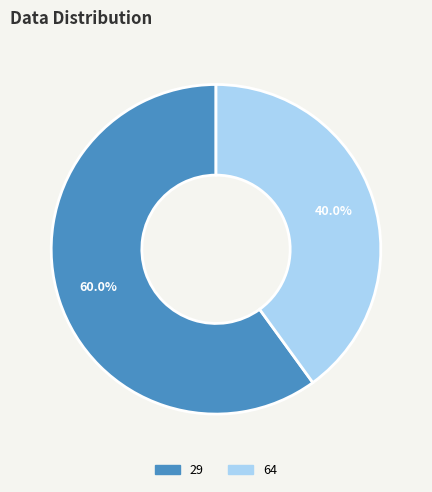

Do 64 and 29 together represent more than half of the pie?

Yes